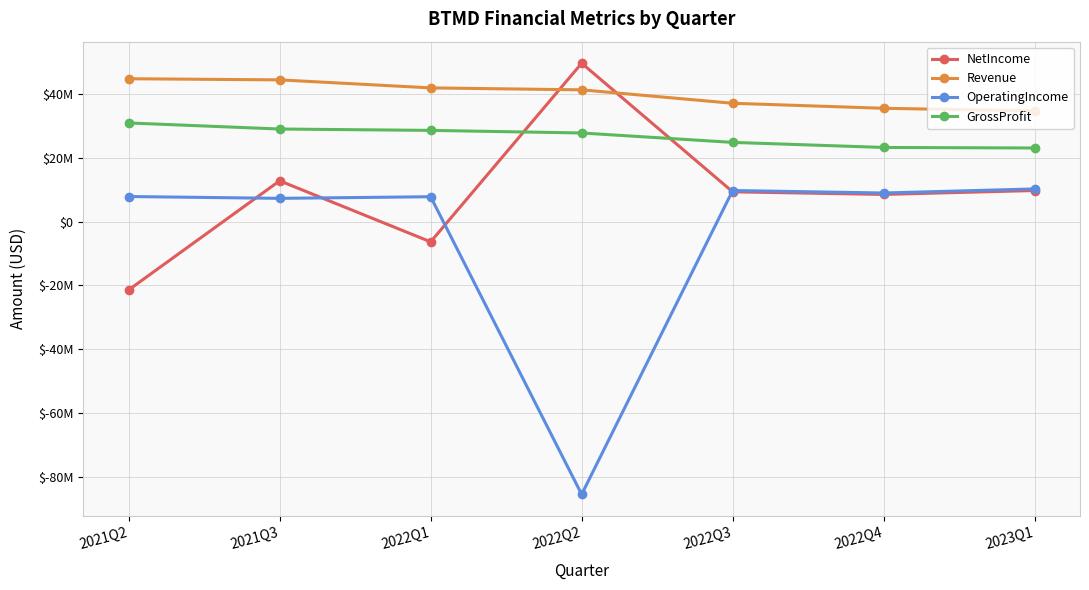

Between which two adjacent categories do Revenue and NetIncome first intersect?

2022Q1 and 2022Q2